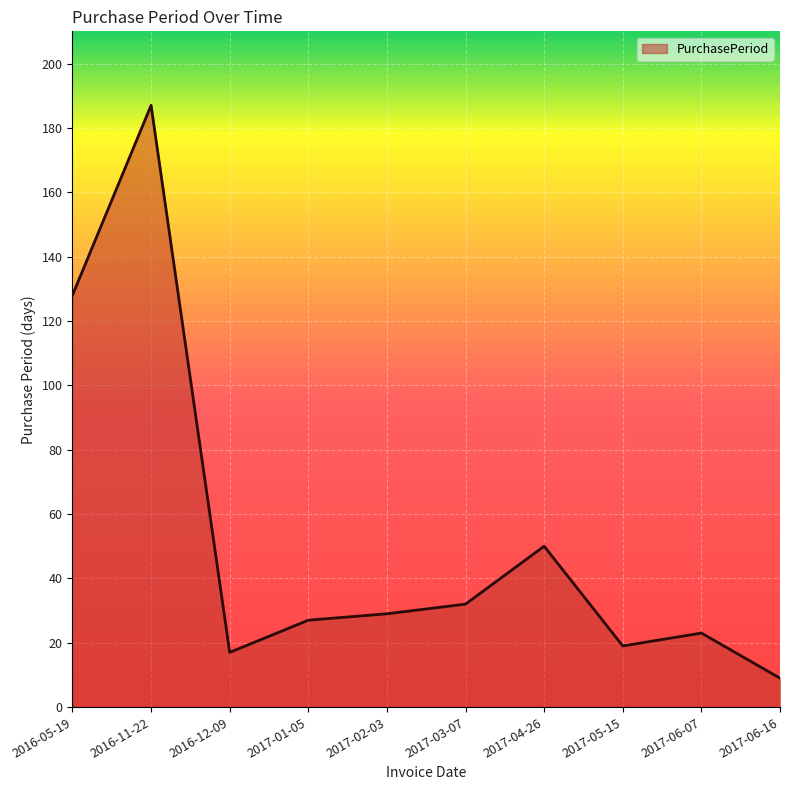

What is the change in value from 2016-11-22 to 2017-01-05?

-160